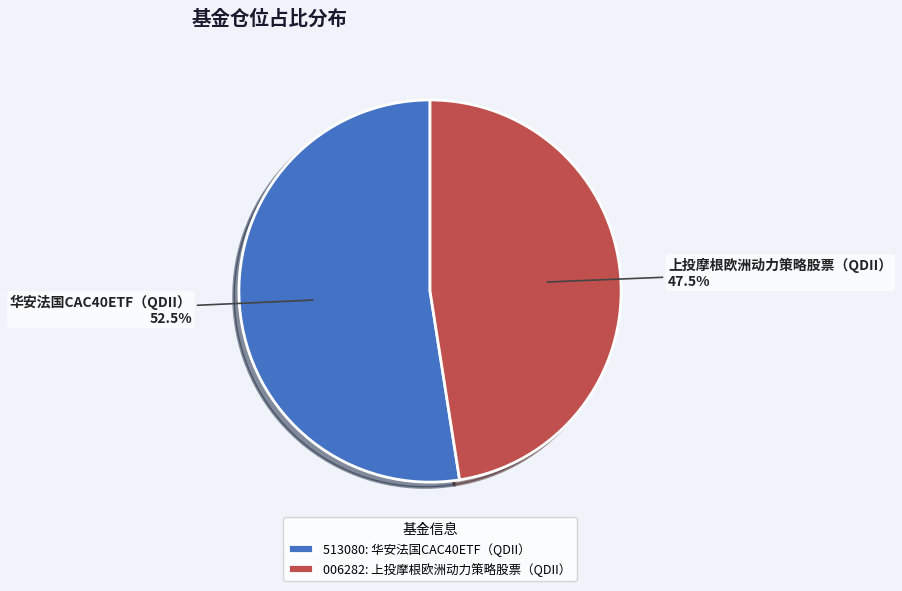

Which category has the biggest portion of the pie?

华安法国CAC40ETF（QDII）